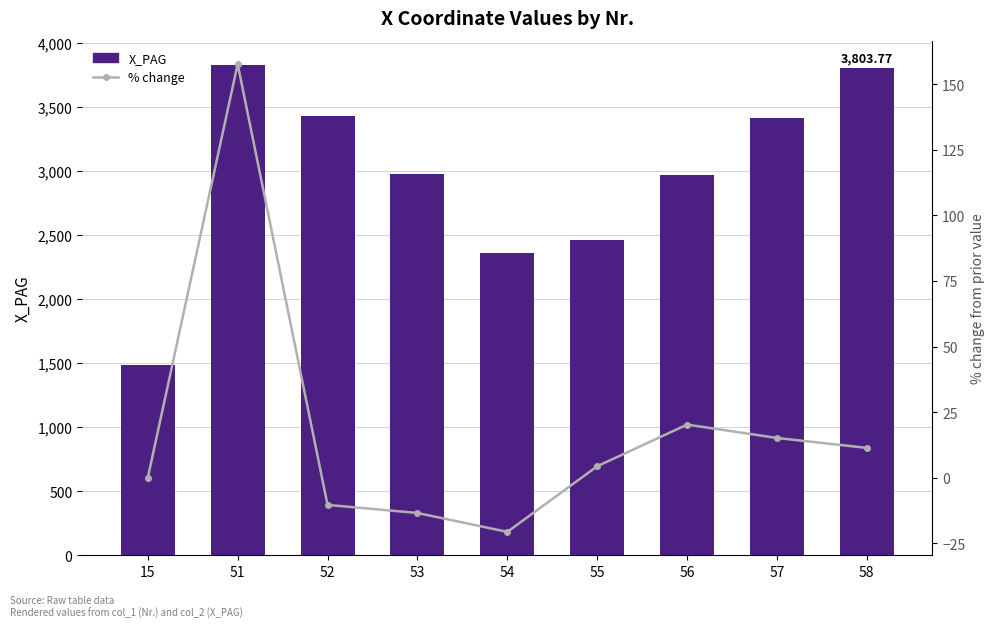

At which label is % change closest to 68?

56